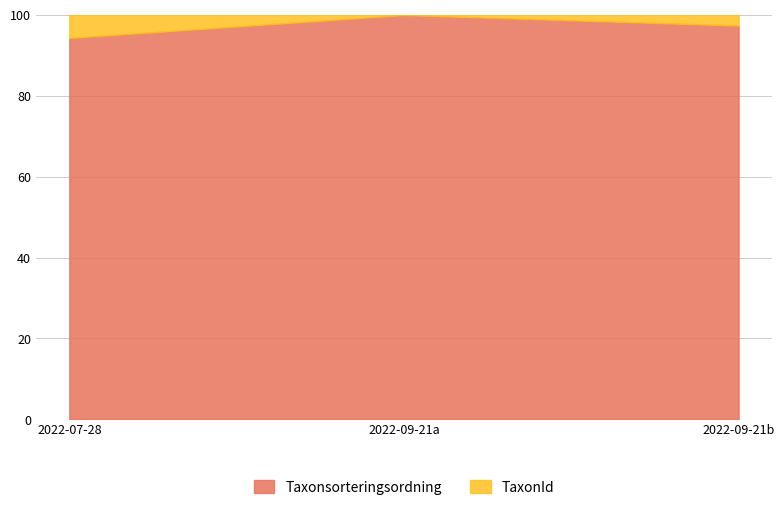

What is the difference between the Taxonsorteringsordning values at 2022-07-28 and 2022-09-21b?

3.1